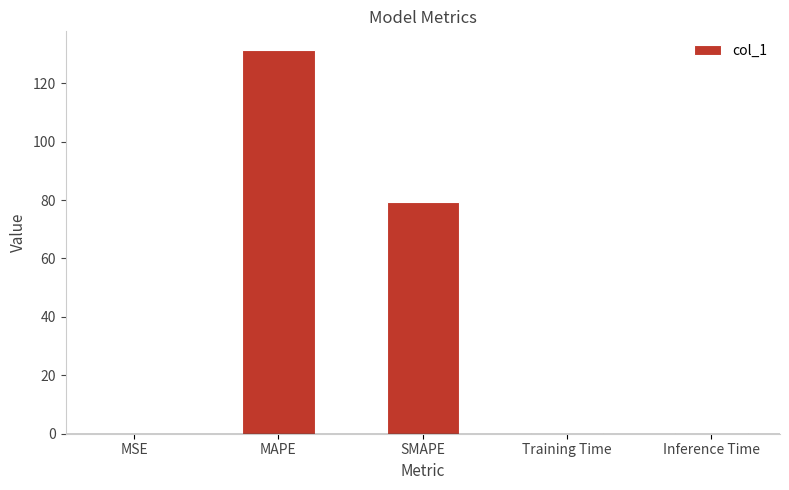

True or false: the data shows 142.4 at SMAPE.

False